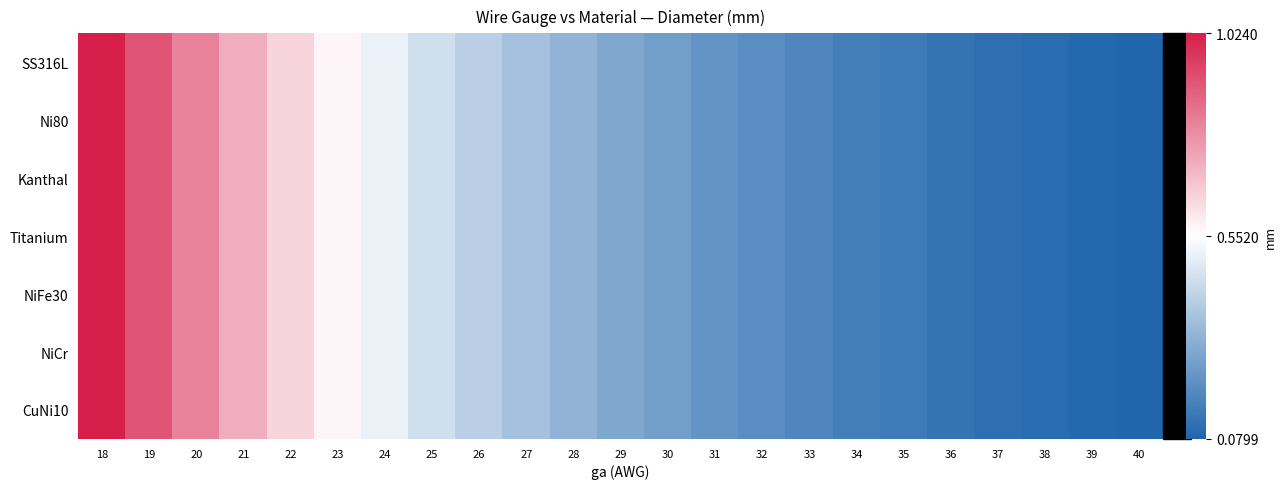

Reading right to left, transcribe all the data shown in this chart.

SS316L: 40=-1.0	39=-1.0	38=-1.0	37=-0.9	36=-0.9	35=-0.9	34=-0.8	33=-0.8	32=-0.7	31=-0.7	30=-0.6	29=-0.6	28=-0.5	27=-0.4	26=-0.3	25=-0.2	24=-0.1	23=0.0	22=0.2	21=0.4	20=0.6	19=0.8	18=1.0
Ni80: 40=-1.0	39=-1.0	38=-1.0	37=-0.9	36=-0.9	35=-0.9	34=-0.8	33=-0.8	32=-0.7	31=-0.7	30=-0.6	29=-0.6	28=-0.5	27=-0.4	26=-0.3	25=-0.2	24=-0.1	23=0.0	22=0.2	21=0.4	20=0.6	19=0.8	18=1.0
Kanthal: 40=-1.0	39=-1.0	38=-1.0	37=-0.9	36=-0.9	35=-0.9	34=-0.8	33=-0.8	32=-0.7	31=-0.7	30=-0.6	29=-0.6	28=-0.5	27=-0.4	26=-0.3	25=-0.2	24=-0.1	23=0.0	22=0.2	21=0.4	20=0.6	19=0.8	18=1.0
Titanium: 40=-1.0	39=-1.0	38=-1.0	37=-0.9	36=-0.9	35=-0.9	34=-0.8	33=-0.8	32=-0.7	31=-0.7	30=-0.6	29=-0.6	28=-0.5	27=-0.4	26=-0.3	25=-0.2	24=-0.1	23=0.0	22=0.2	21=0.4	20=0.6	19=0.8	18=1.0
NiFe30: 40=-1.0	39=-1.0	38=-1.0	37=-0.9	36=-0.9	35=-0.9	34=-0.8	33=-0.8	32=-0.7	31=-0.7	30=-0.6	29=-0.6	28=-0.5	27=-0.4	26=-0.3	25=-0.2	24=-0.1	23=0.0	22=0.2	21=0.4	20=0.6	19=0.8	18=1.0
NiCr: 40=-1.0	39=-1.0	38=-1.0	37=-0.9	36=-0.9	35=-0.9	34=-0.8	33=-0.8	32=-0.7	31=-0.7	30=-0.6	29=-0.6	28=-0.5	27=-0.4	26=-0.3	25=-0.2	24=-0.1	23=0.0	22=0.2	21=0.4	20=0.6	19=0.8	18=1.0
CuNi10: 40=-1.0	39=-1.0	38=-1.0	37=-0.9	36=-0.9	35=-0.9	34=-0.8	33=-0.8	32=-0.7	31=-0.7	30=-0.6	29=-0.6	28=-0.5	27=-0.4	26=-0.3	25=-0.2	24=-0.1	23=0.0	22=0.2	21=0.4	20=0.6	19=0.8	18=1.0